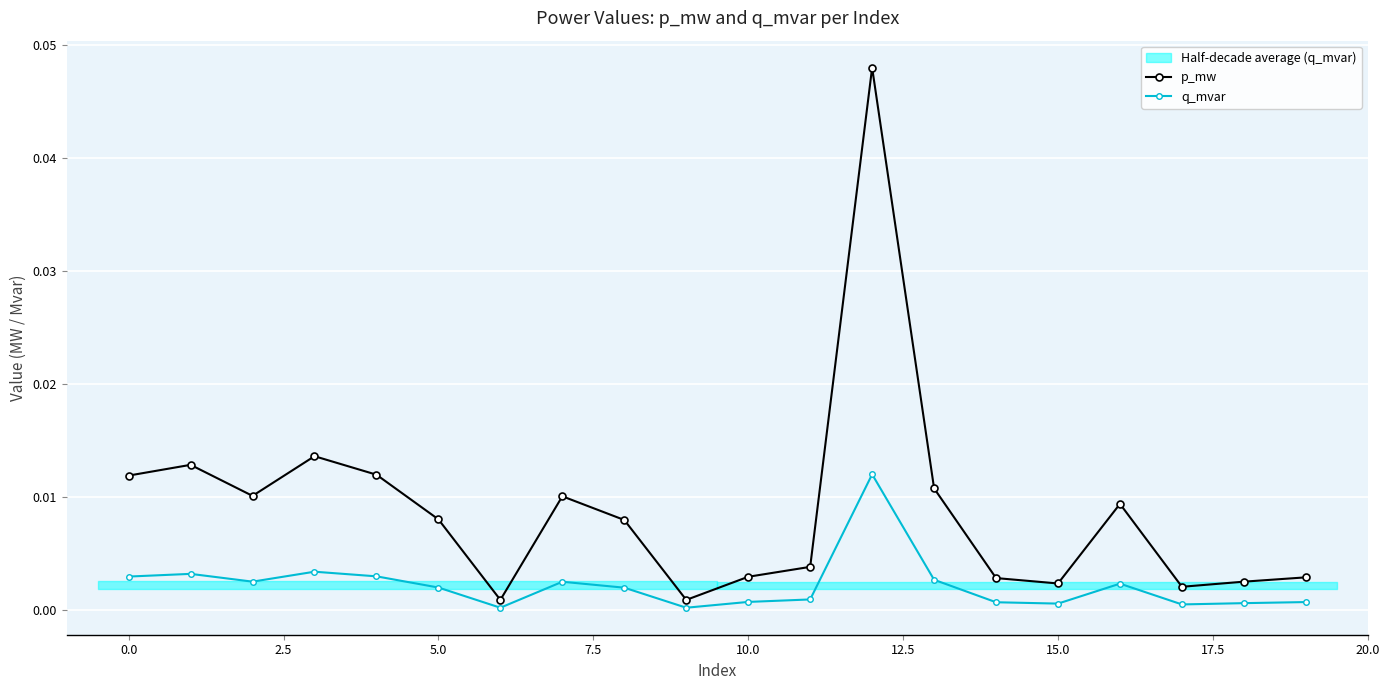

True or false: p_mw has more than 2 points higher than both neighbors.

True